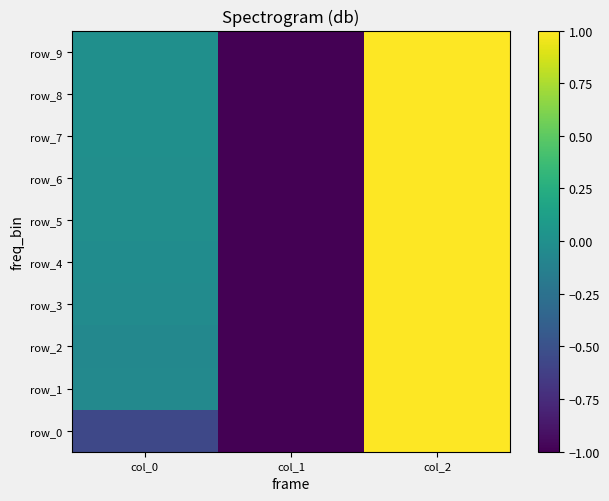

Reading left to right, extract all data points from this chart.

row_0: -0.6	-1.0	1.0
row_1: -0.1	-1.0	1.0
row_2: -0.1	-1.0	1.0
row_3: -0.0	-1.0	1.0
row_4: -0.0	-1.0	1.0
row_5: -0.0	-1.0	1.0
row_6: -0.0	-1.0	1.0
row_7: -0.0	-1.0	1.0
row_8: -0.0	-1.0	1.0
row_9: -0.0	-1.0	1.0